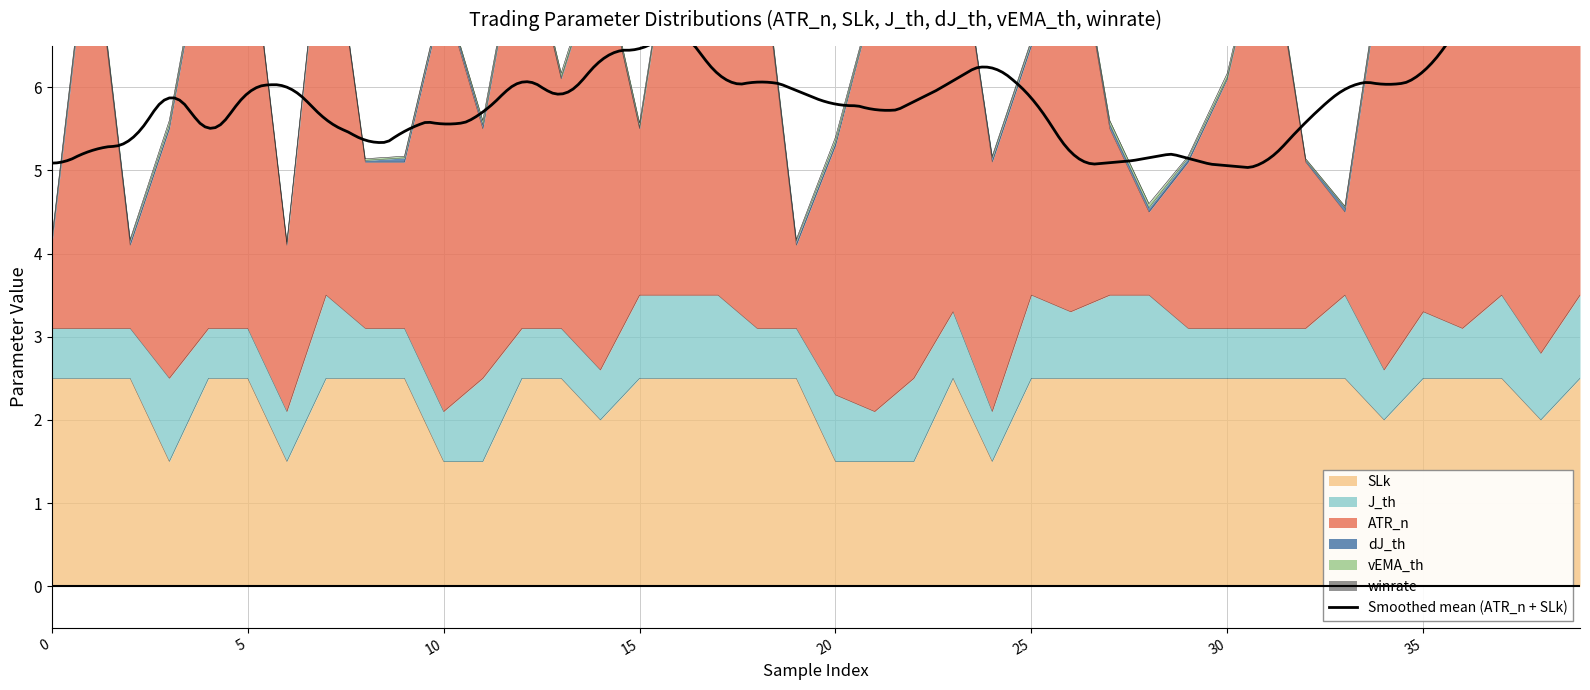

Which series has the widest spread of values?

ATR_n